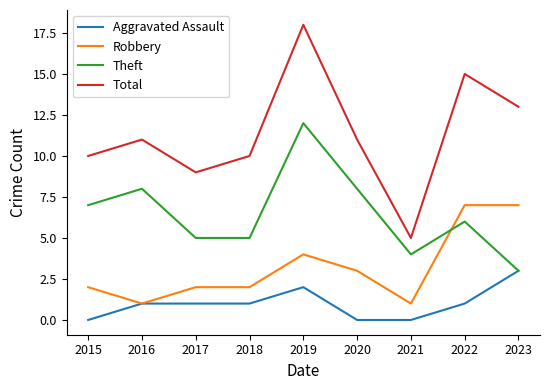

What are all the series names shown in the legend?

Aggravated Assault, Robbery, Theft, Total